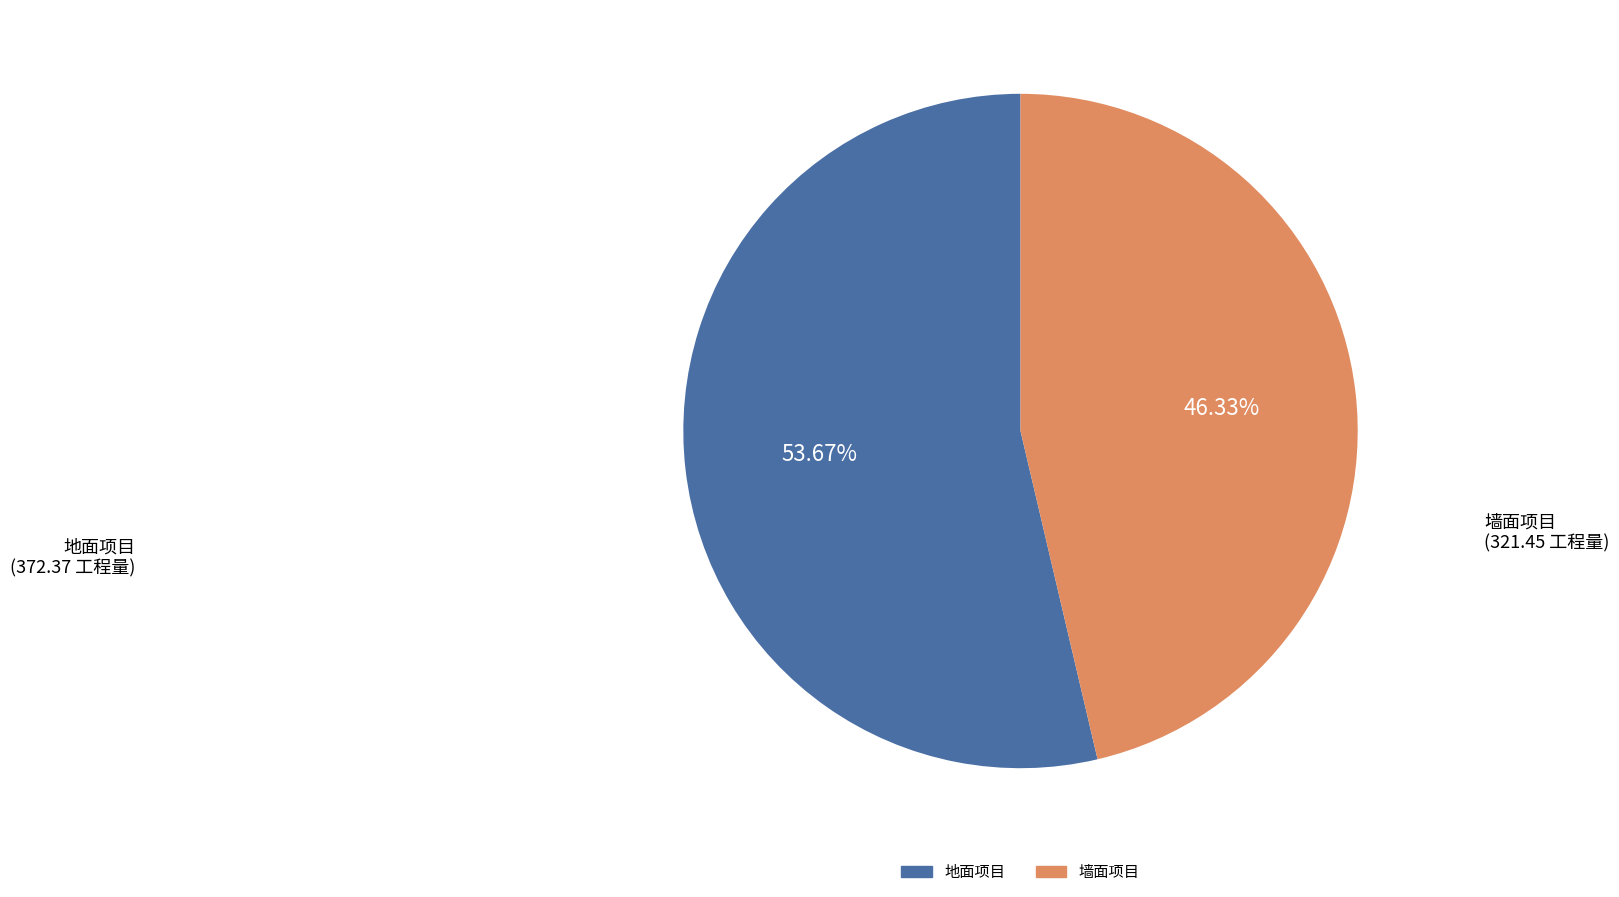

How many segments does this pie chart have?

2